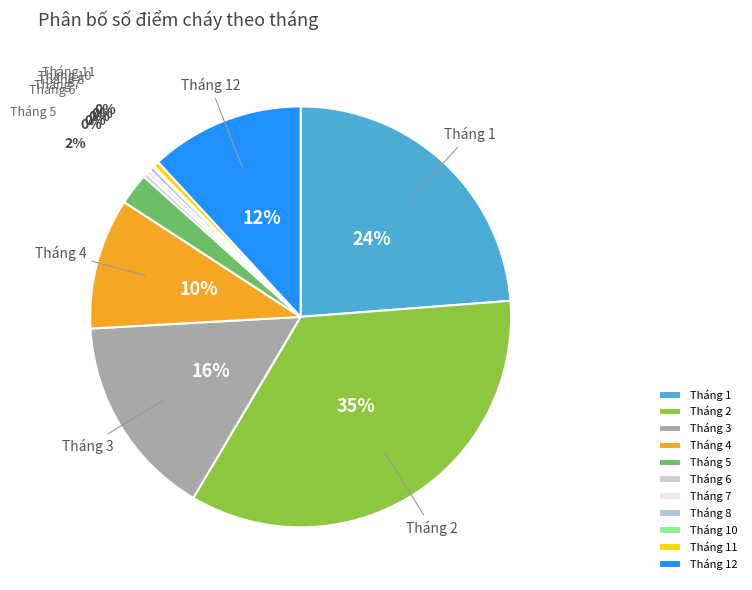

Do Tháng 7 and Tháng 12 together represent more than half of the pie?

No